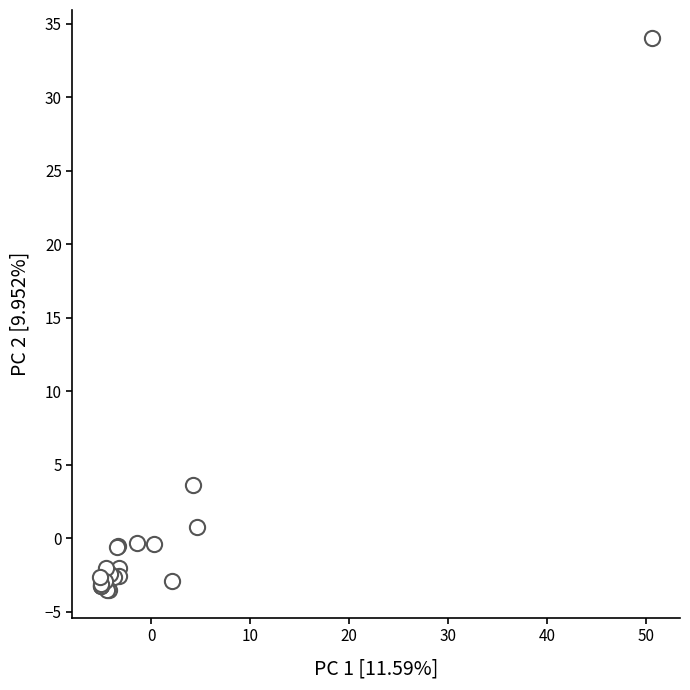

What Y value in the scatter plot is closest to 15?

3.6